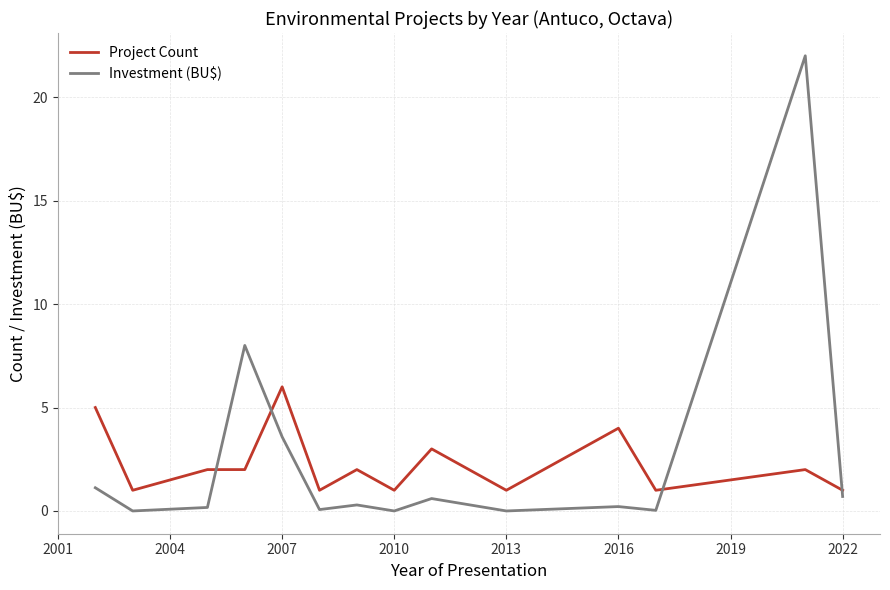

List the series in order of their peak value, highest first.

Investment (BU$), Project Count